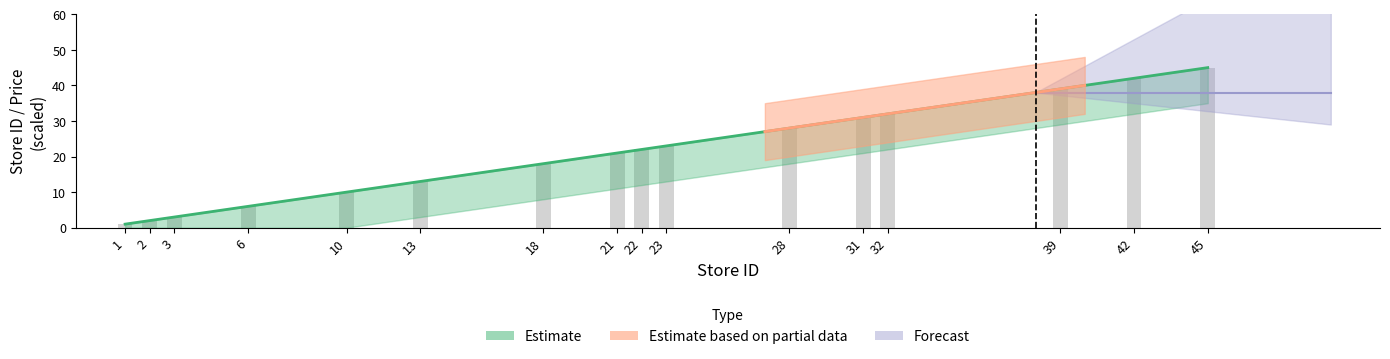

What is the value of the 7th bar from the left?

18